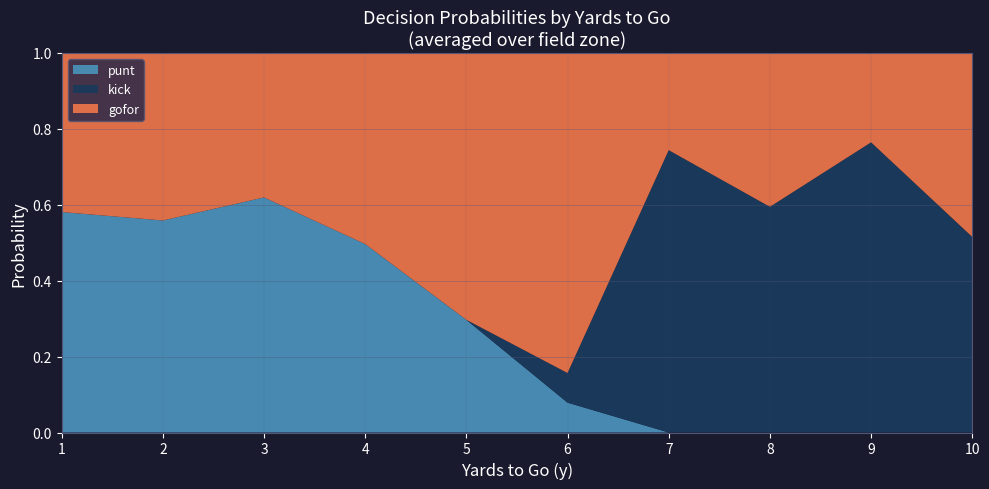

At which label does punt reach its peak?

3